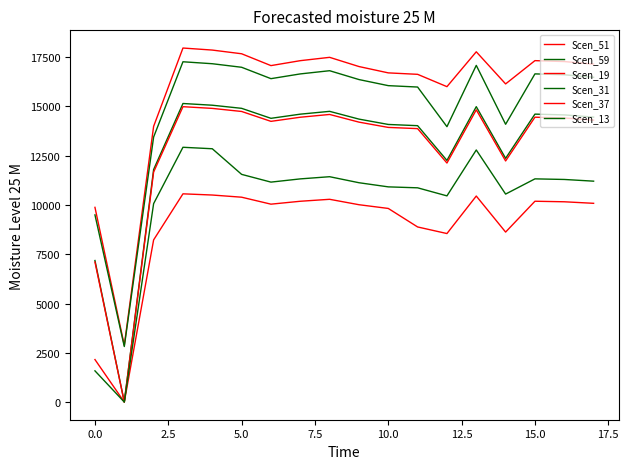

Which series has the largest total across all categories?

Scen_51